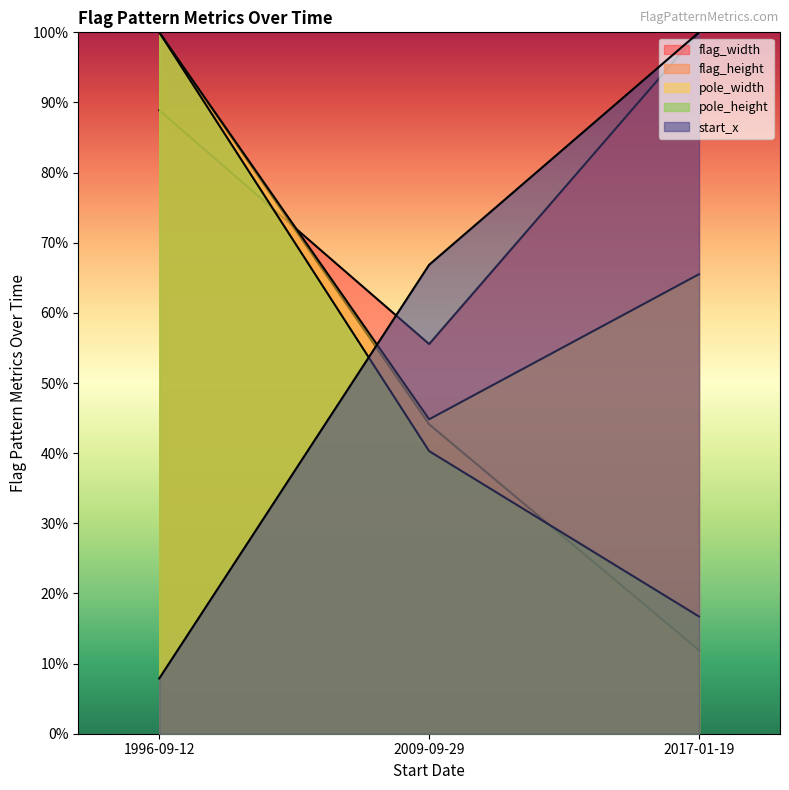

What is the difference between the maximum and second lowest values in the pole_height series?

59.7